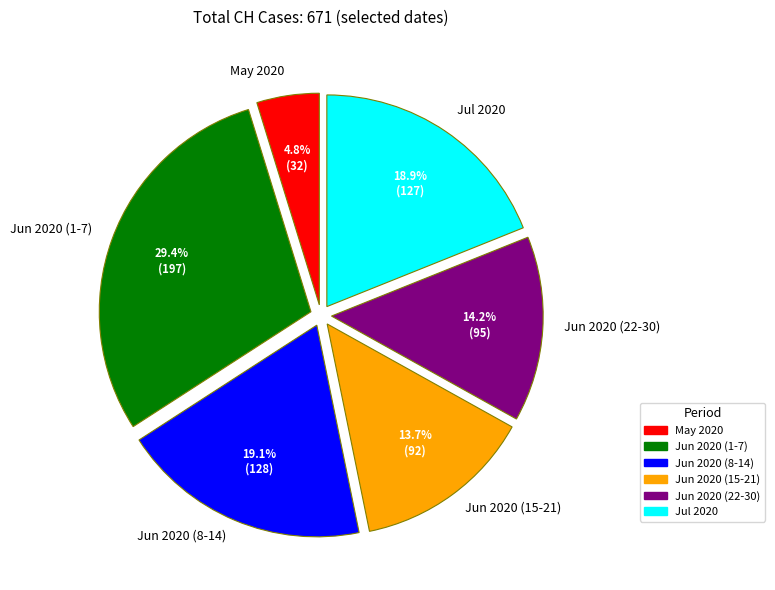

Is there any slice that represents more than half of the pie?

No